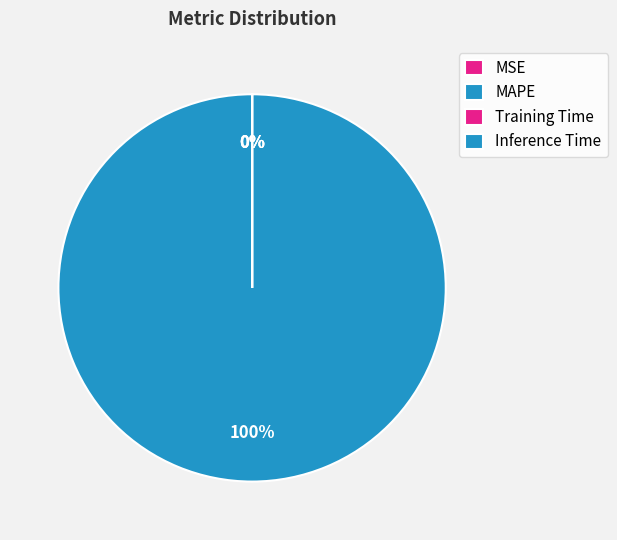

Combined, what portion of the pie is MAPE and Inference Time?

100.0%